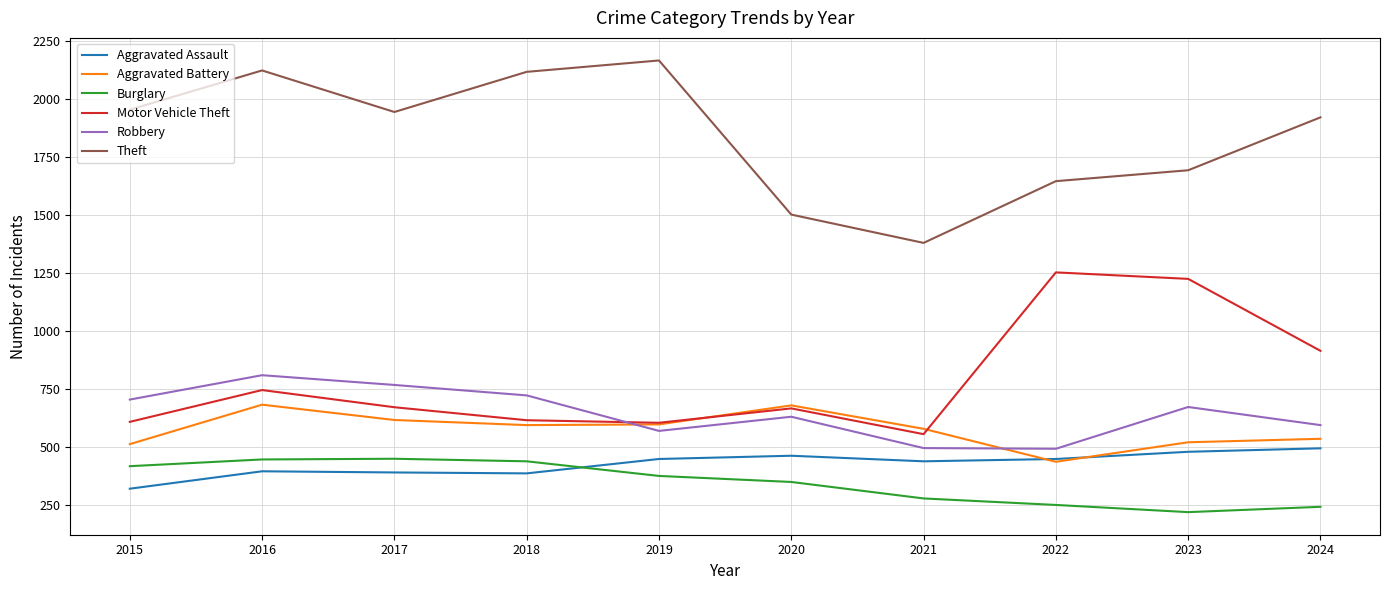

In Burglary, how many points are higher than both neighbors (excluding endpoints)?

1